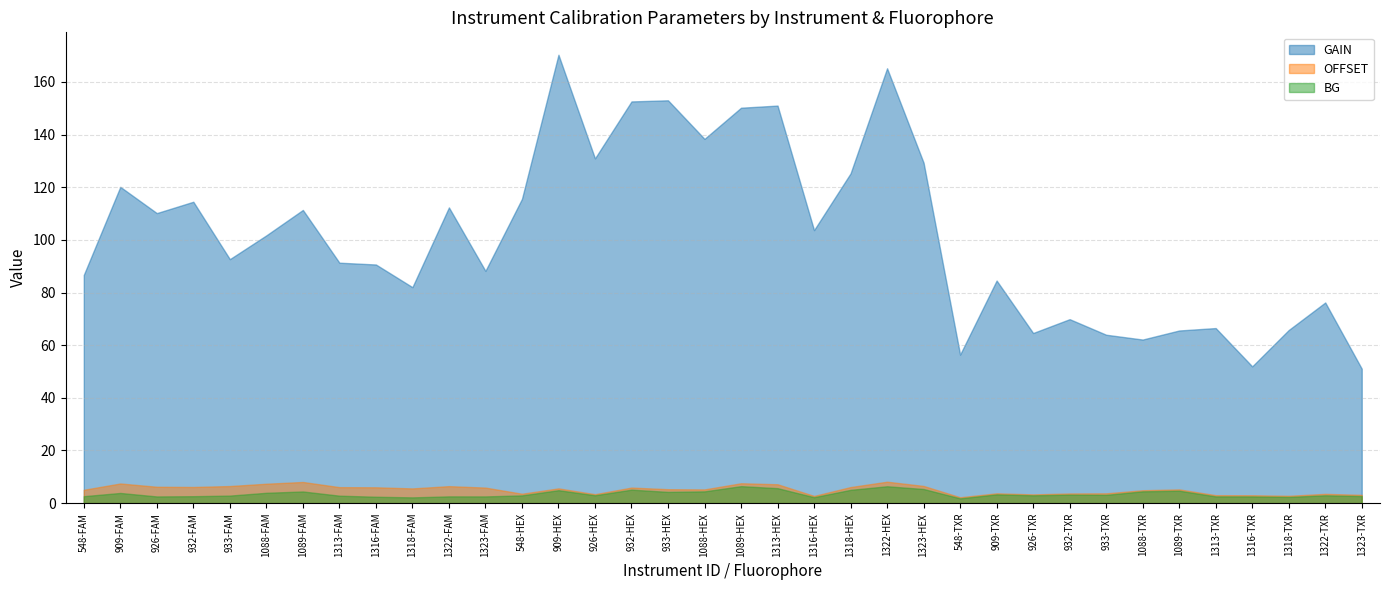

How many values in the GAIN series are below 101?

18